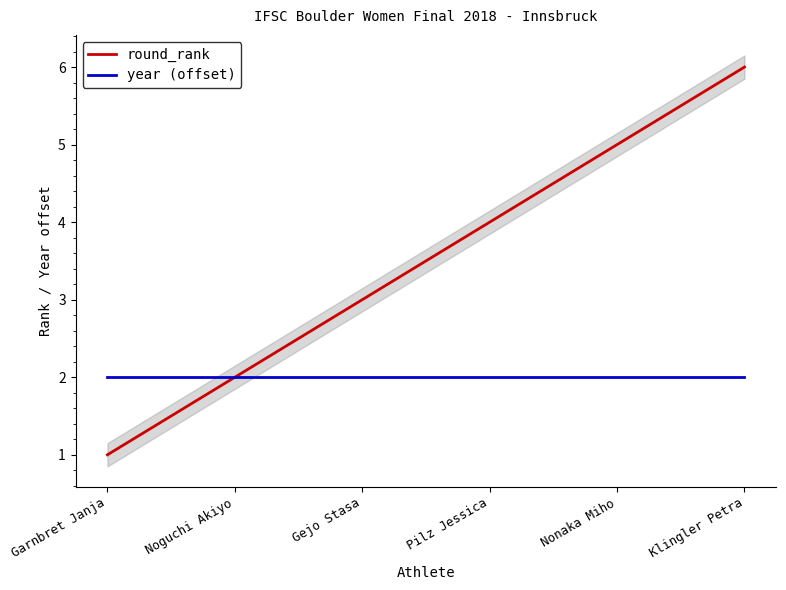

True or false: year (offset) and round_rank cross at least once.

False